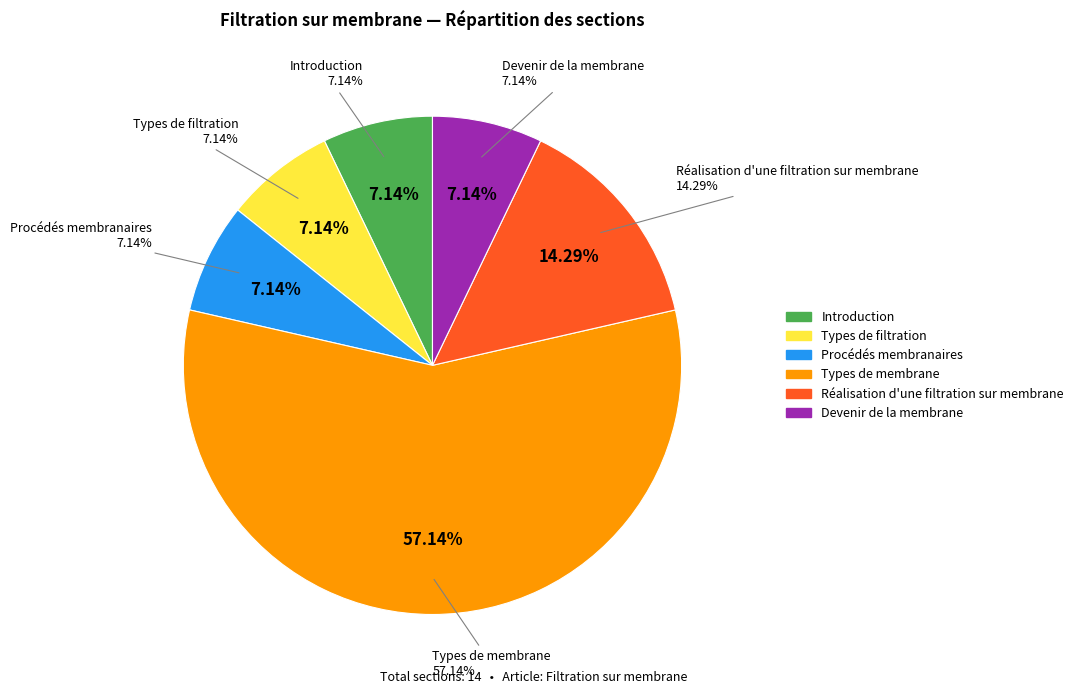

To the nearest percent, what portion does Procédés membranaires represent?

7%